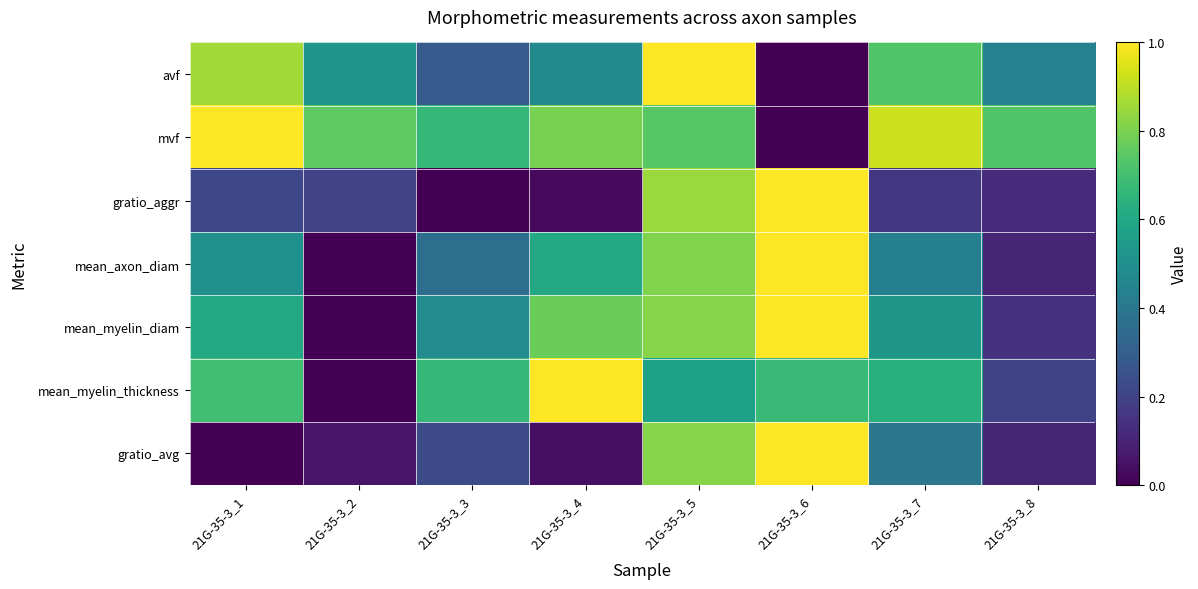

Reading left to right, list all the values displayed in this chart.

avf: 21G-35-3_1=0.9	21G-35-3_2=0.5	21G-35-3_3=0.3	21G-35-3_4=0.5	21G-35-3_5=1.0	21G-35-3_6=0.0	21G-35-3_7=0.7	21G-35-3_8=0.4
mvf: 21G-35-3_1=1.0	21G-35-3_2=0.8	21G-35-3_3=0.7	21G-35-3_4=0.8	21G-35-3_5=0.7	21G-35-3_6=0.0	21G-35-3_7=0.9	21G-35-3_8=0.7
gratio_aggr: 21G-35-3_1=0.2	21G-35-3_2=0.2	21G-35-3_3=0.0	21G-35-3_4=0.0	21G-35-3_5=0.8	21G-35-3_6=1.0	21G-35-3_7=0.2	21G-35-3_8=0.1
mean_axon_diam: 21G-35-3_1=0.5	21G-35-3_2=0.0	21G-35-3_3=0.4	21G-35-3_4=0.6	21G-35-3_5=0.8	21G-35-3_6=1.0	21G-35-3_7=0.4	21G-35-3_8=0.1
mean_myelin_diam: 21G-35-3_1=0.6	21G-35-3_2=0.0	21G-35-3_3=0.5	21G-35-3_4=0.8	21G-35-3_5=0.8	21G-35-3_6=1.0	21G-35-3_7=0.5	21G-35-3_8=0.1
mean_myelin_thickness: 21G-35-3_1=0.7	21G-35-3_2=0.0	21G-35-3_3=0.7	21G-35-3_4=1.0	21G-35-3_5=0.6	21G-35-3_6=0.7	21G-35-3_7=0.6	21G-35-3_8=0.2
gratio_avg: 21G-35-3_1=0.0	21G-35-3_2=0.1	21G-35-3_3=0.2	21G-35-3_4=0.0	21G-35-3_5=0.8	21G-35-3_6=1.0	21G-35-3_7=0.4	21G-35-3_8=0.1